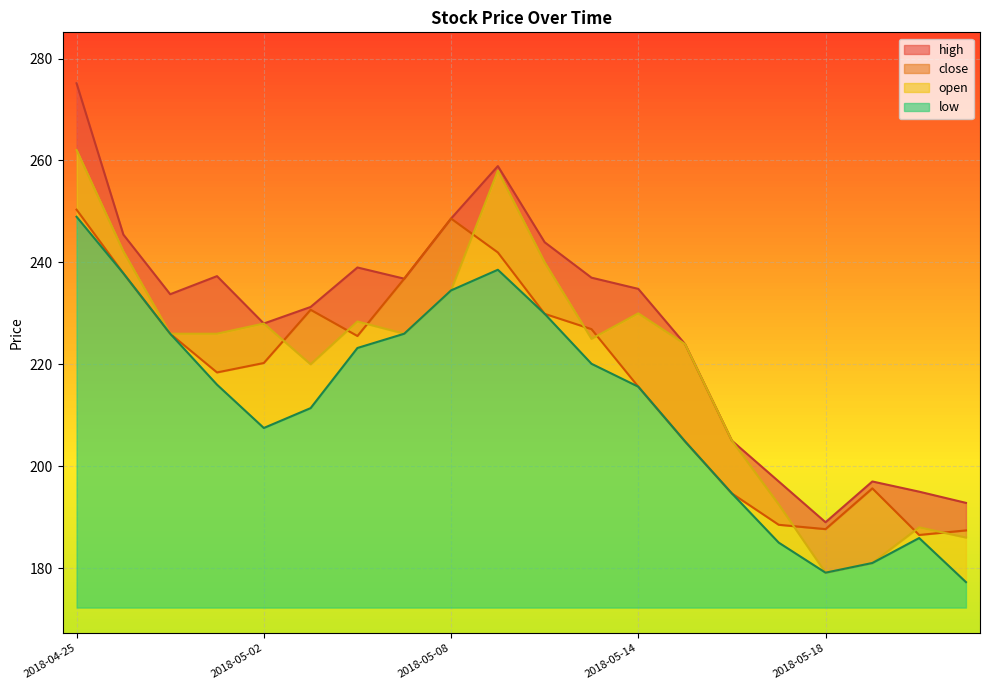

The high series shows 205.0 at 2018-05-16. True or false?

True